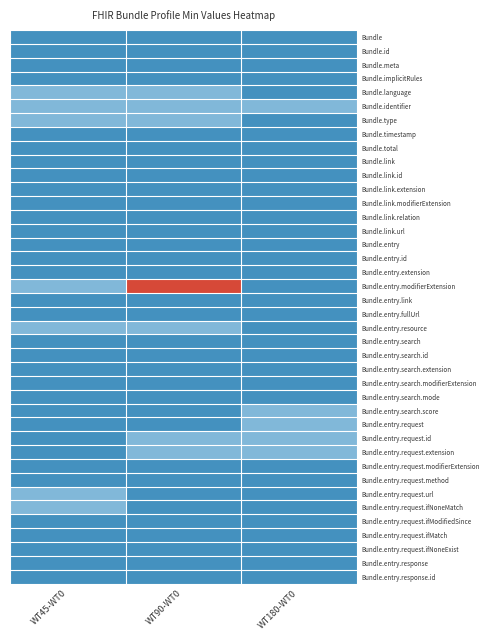

Between WT45-WT0 and WT180-WT0, which series saw the biggest shift?

Bundle.language